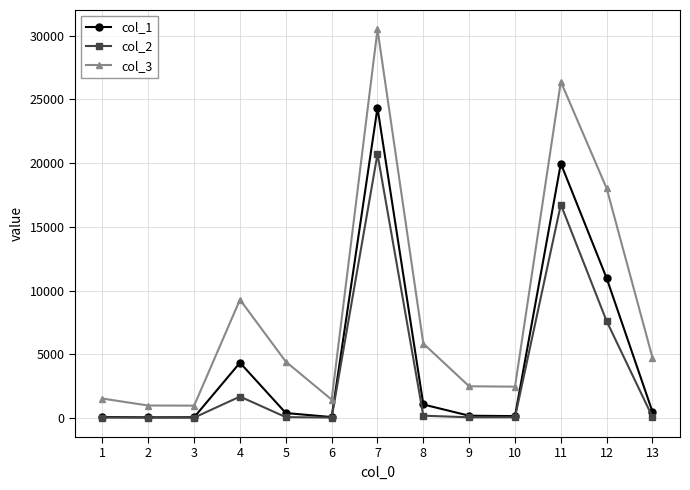

What is the lowest value of the col_1 series?

47.1